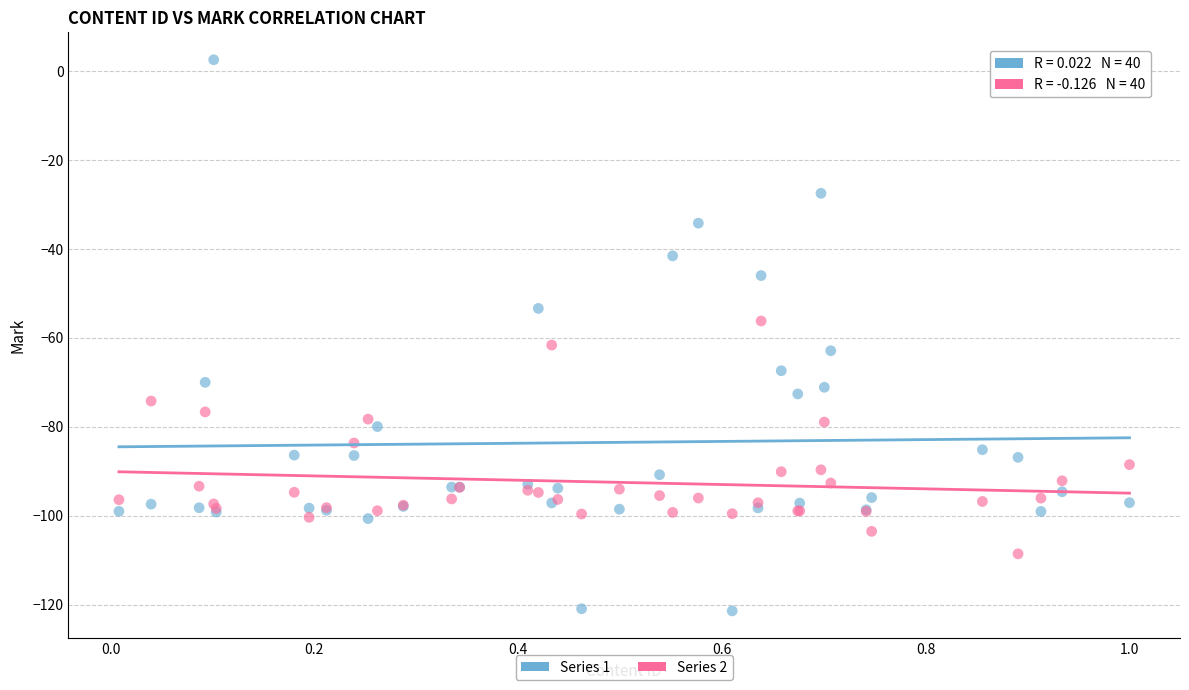

Which series has the largest Y range (max minus min)?

Series 1